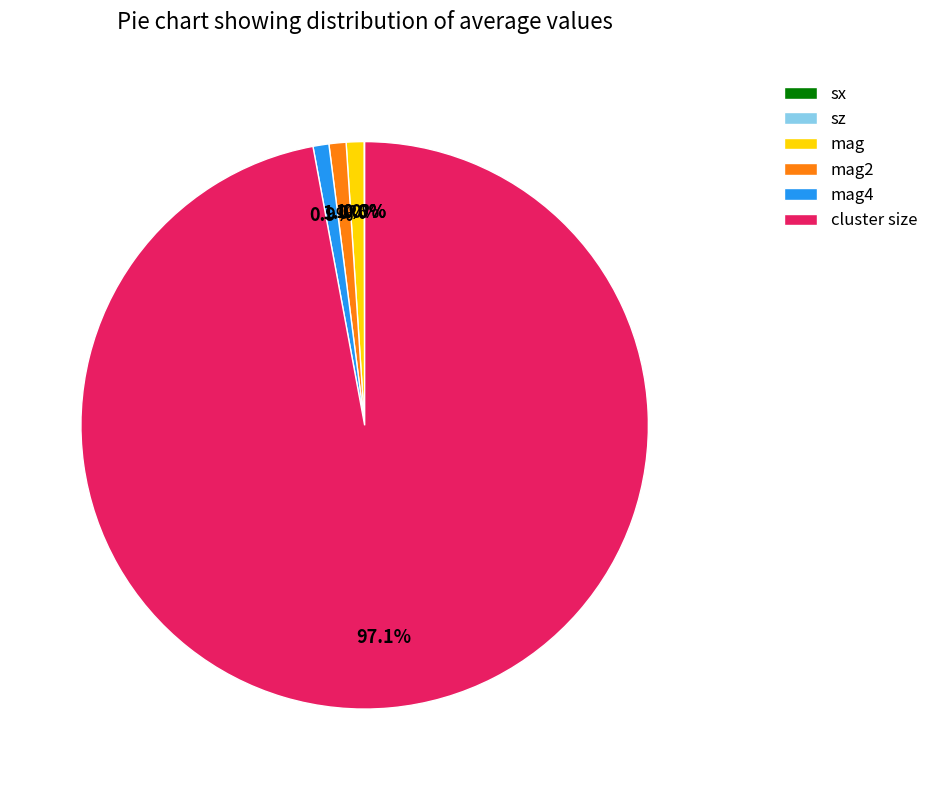

What percentage do cluster size and mag4 together represent?

98.0%